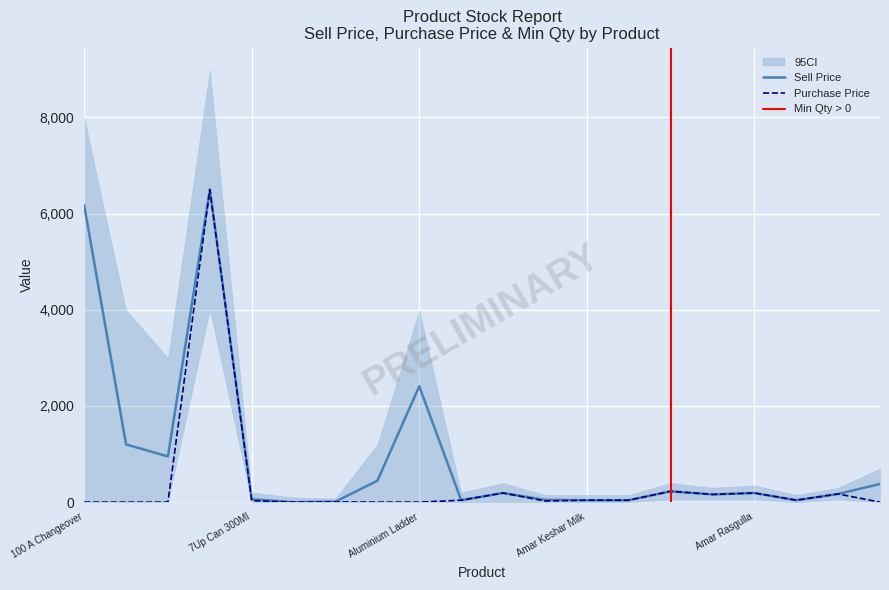

Where is the first local maximum for Sell Price?

25 Lt Ro System